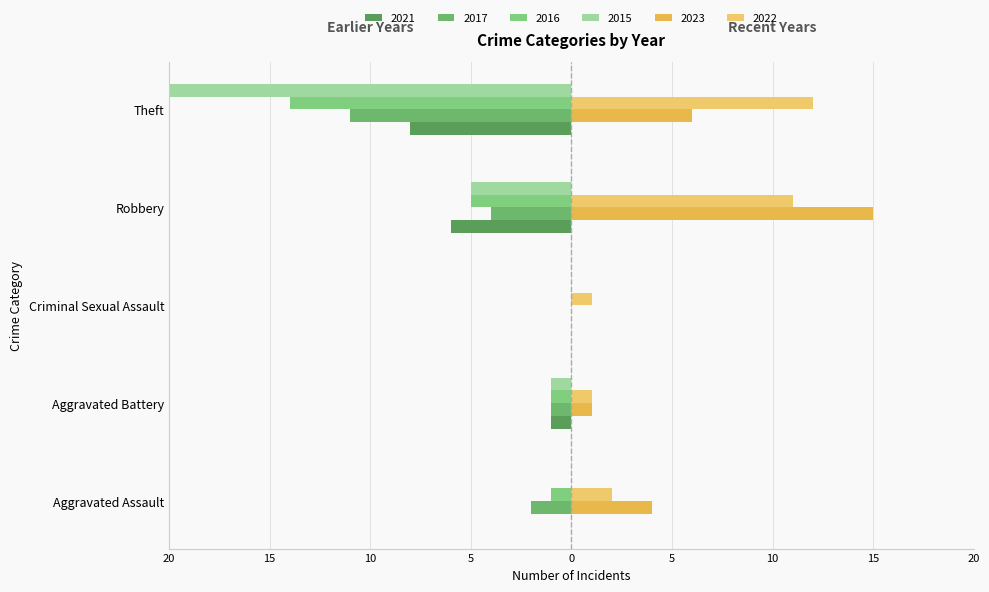

What are all the series names shown in the legend?

2021, 2017, 2016, 2015, 2023, 2022